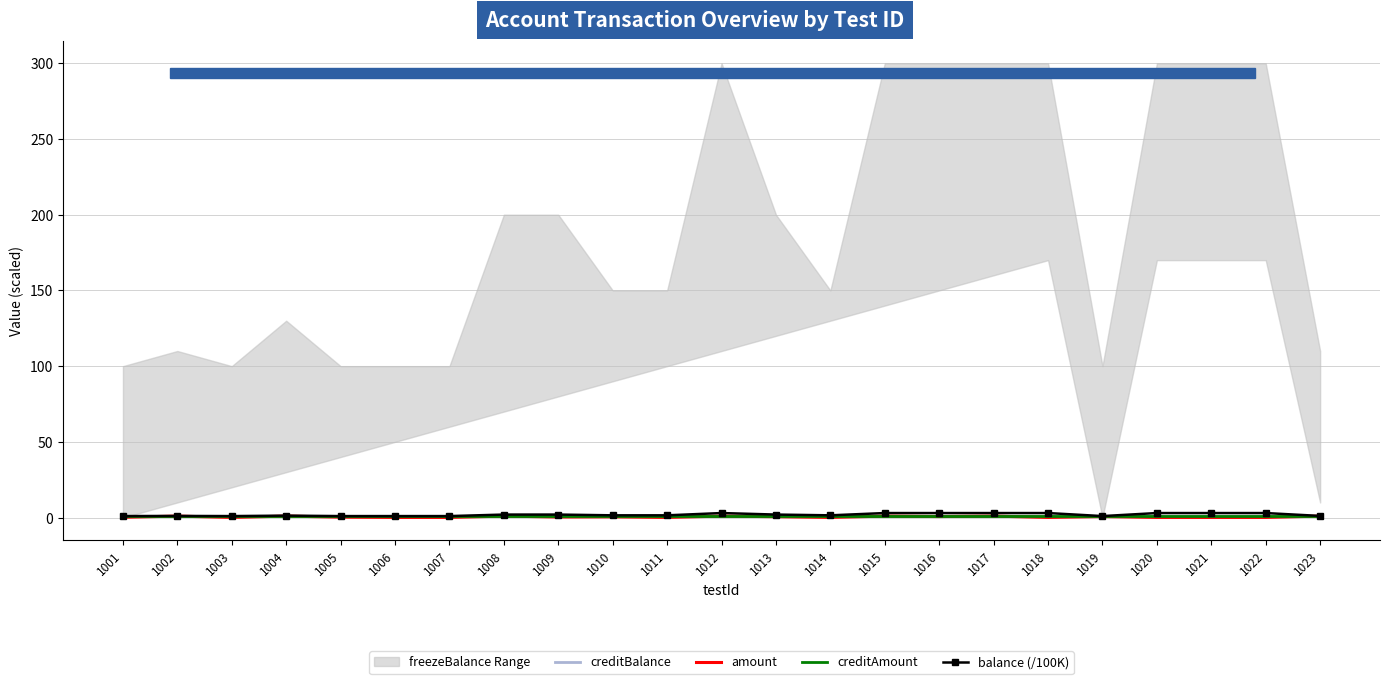

What is the difference between the second highest and second lowest values in the amount series?

0.9